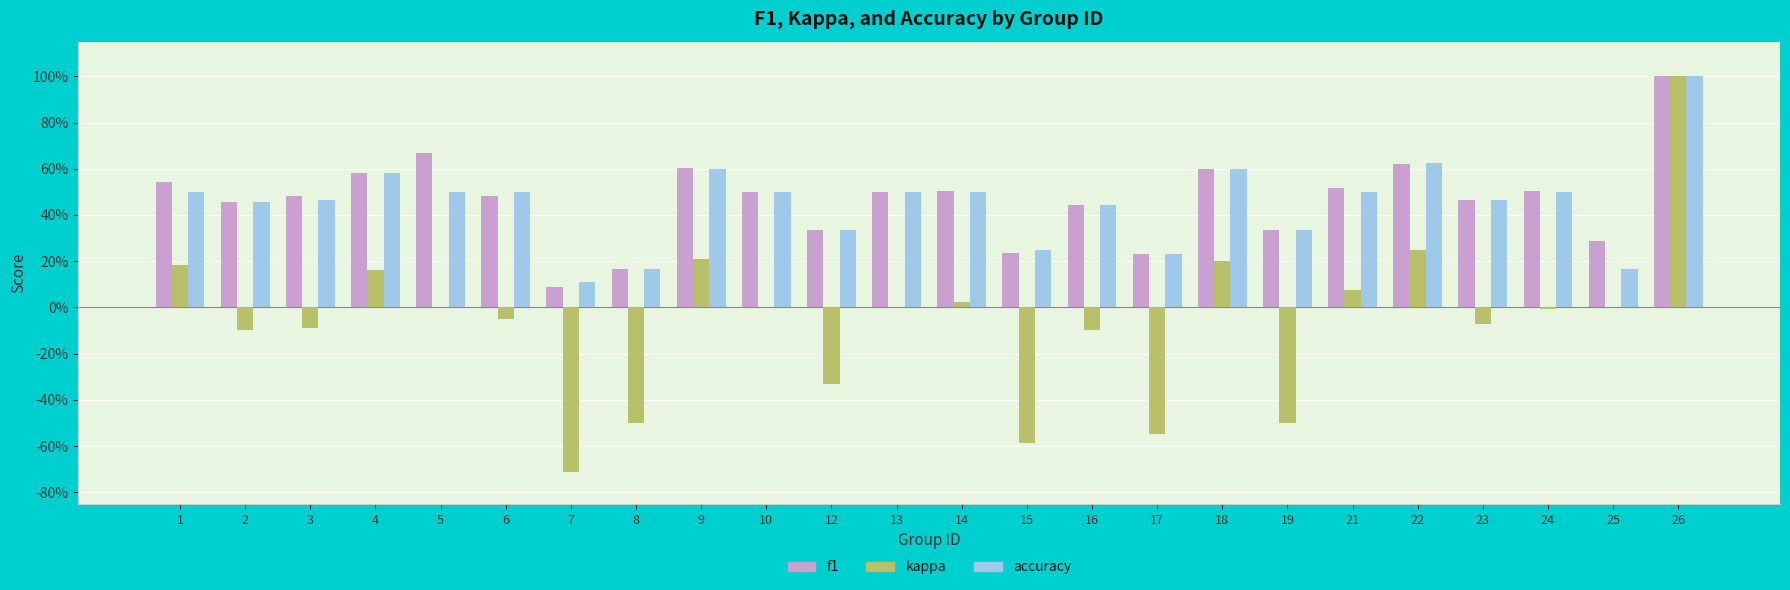

At which category is the sum across all series the highest?

26